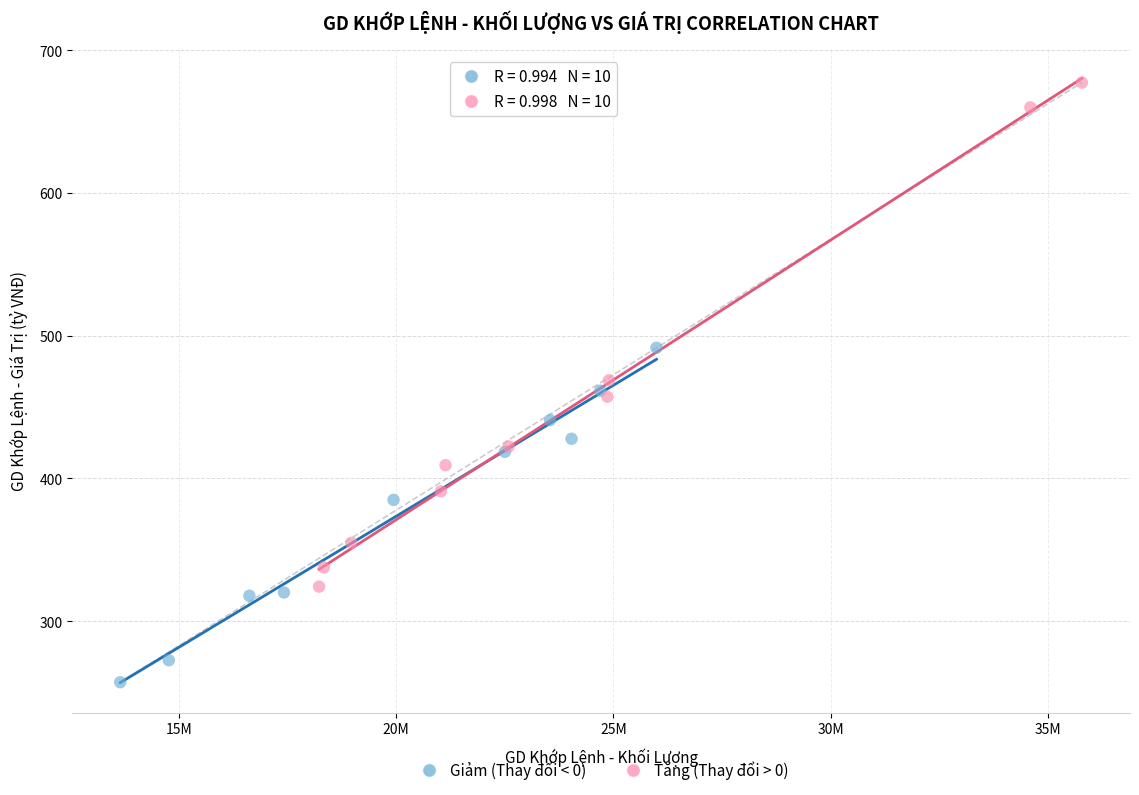

Which series reaches the minimum Y coordinate?

Giảm (Thay đổi < 0)